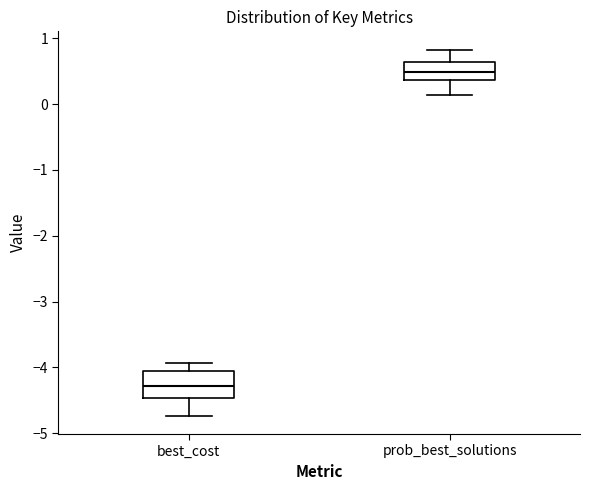

Which box is the tallest, from its lower edge to its upper edge?

best_cost